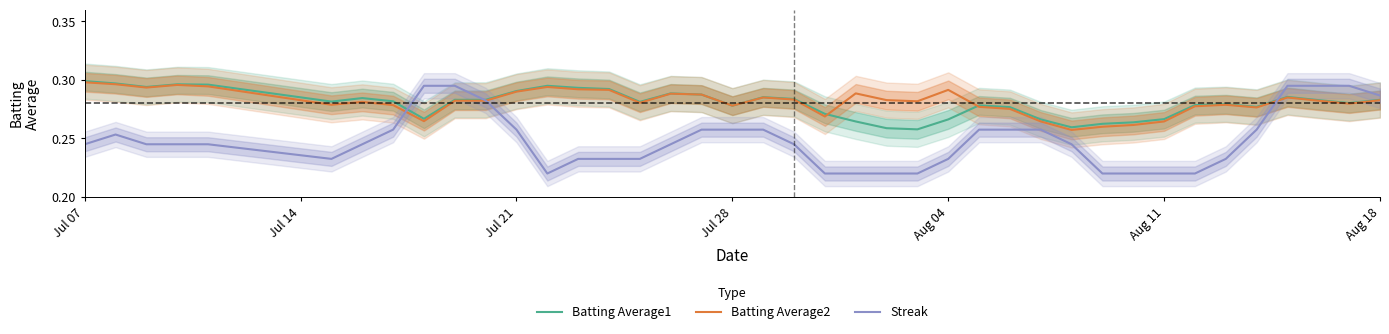

What is the difference between the highest and lowest values at Aug 04?

0.1